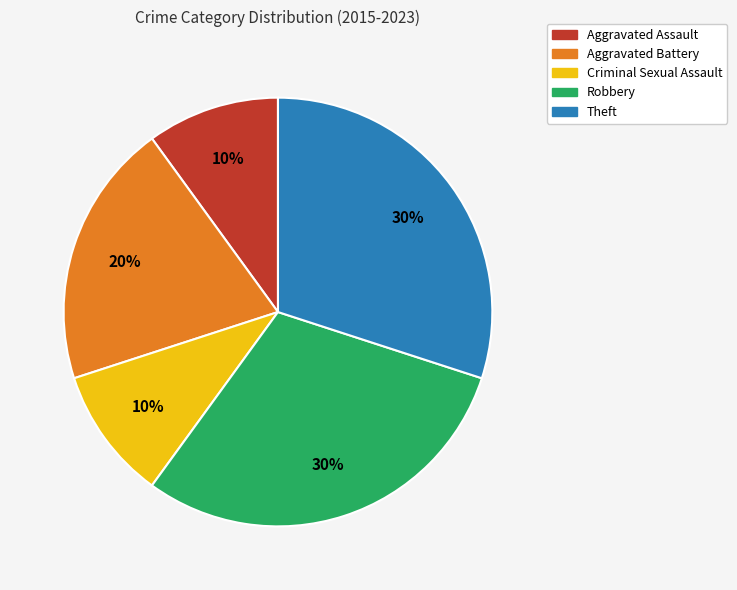

What percentage is the Theft slice, to the nearest percent?

30%